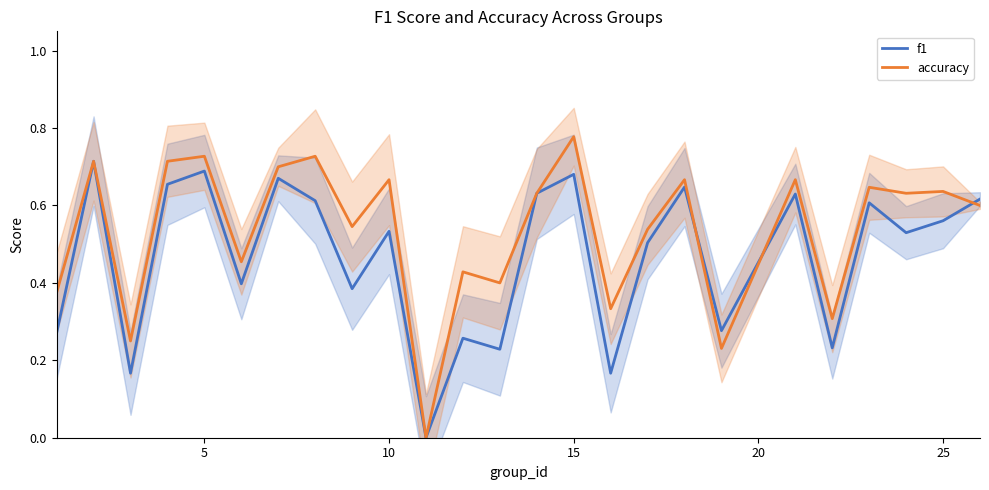

How many accuracy values are between 0 and 1?

25